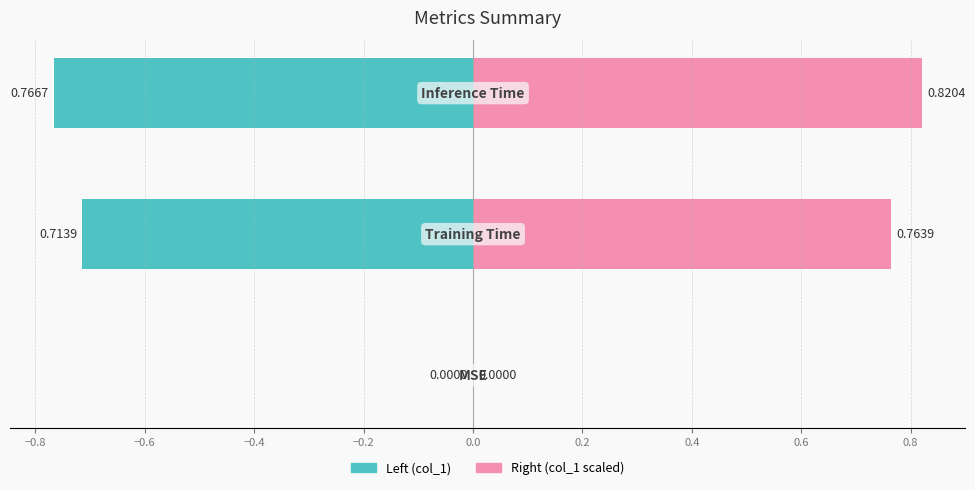

Rank the series at −0.6 from lowest to highest value.

col_1 (left), col_1 (right)